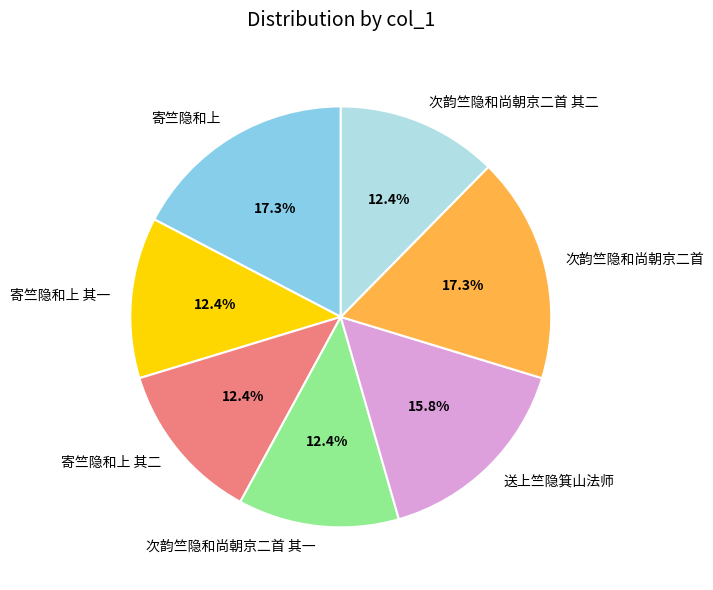

Does 寄竺隐和上 represent more than half of the total?

No